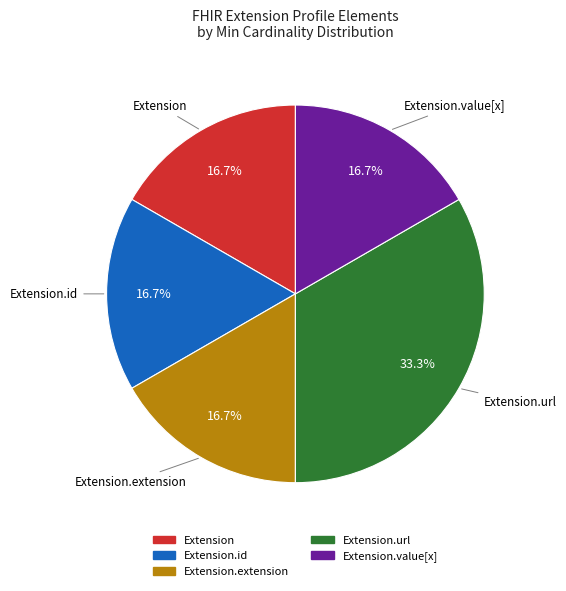

Does any single category account for the majority?

No